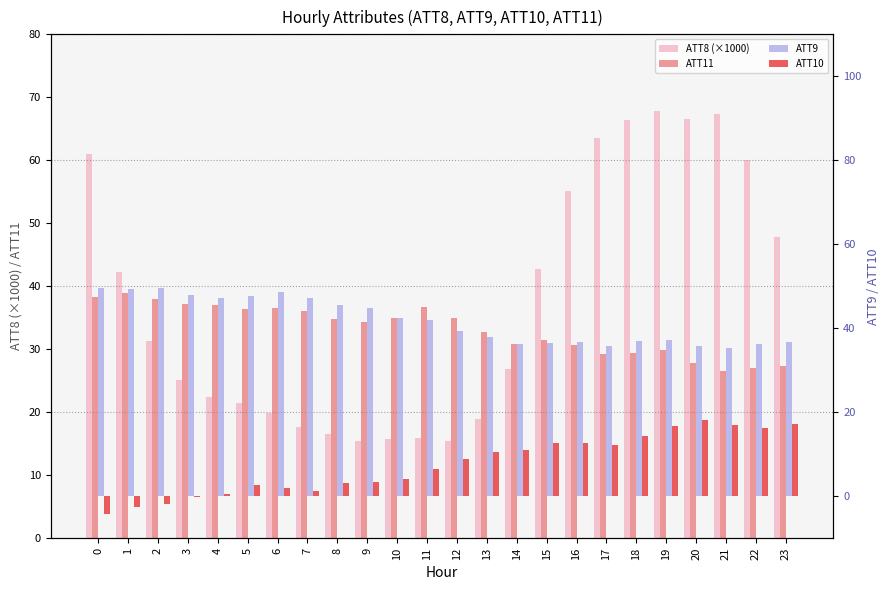

Reading left to right, what are all the values shown in this chart?

ATT8 (×1000): 61.0	42.2	31.3	25.1	22.4	21.5	19.9	17.7	16.5	15.4	15.7	15.9	15.4	18.9	26.9	42.8	55.2	63.5	66.4	67.8	66.6	67.3	60.0	47.9
ATT11: 38.3	39.0	38.0	37.2	37.0	36.4	36.6	36.1	34.9	34.4	35.0	36.7	34.9	32.8	30.8	31.4	30.6	29.3	29.4	29.8	27.8	26.5	27.1	27.3
ATT9: 49.5	49.5	49.6	48.0	47.1	47.8	48.7	47.3	45.6	44.8	42.4	42.0	39.3	37.8	36.1	36.5	36.6	35.9	36.9	37.2	35.7	35.3	36.2	36.7
ATT10: -4.3	-2.6	-1.9	-0.3	0.5	2.6	1.9	1.3	3.1	3.5	4.0	6.5	8.9	10.5	11.1	12.7	12.7	12.1	14.5	16.8	18.2	16.9	16.3	17.3